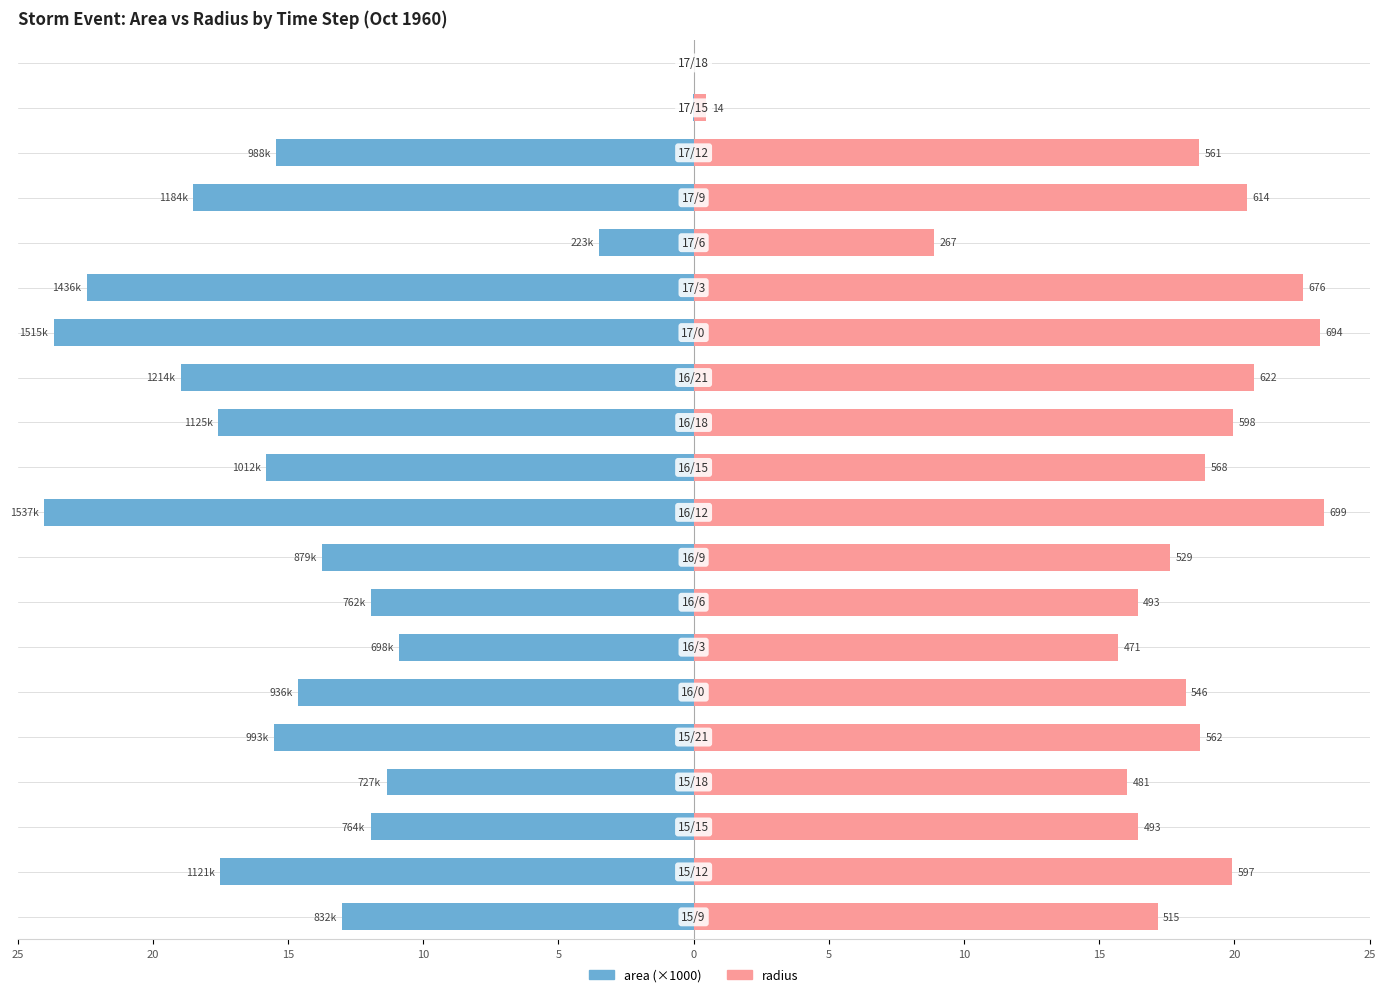

How many groups of bars are there?

20